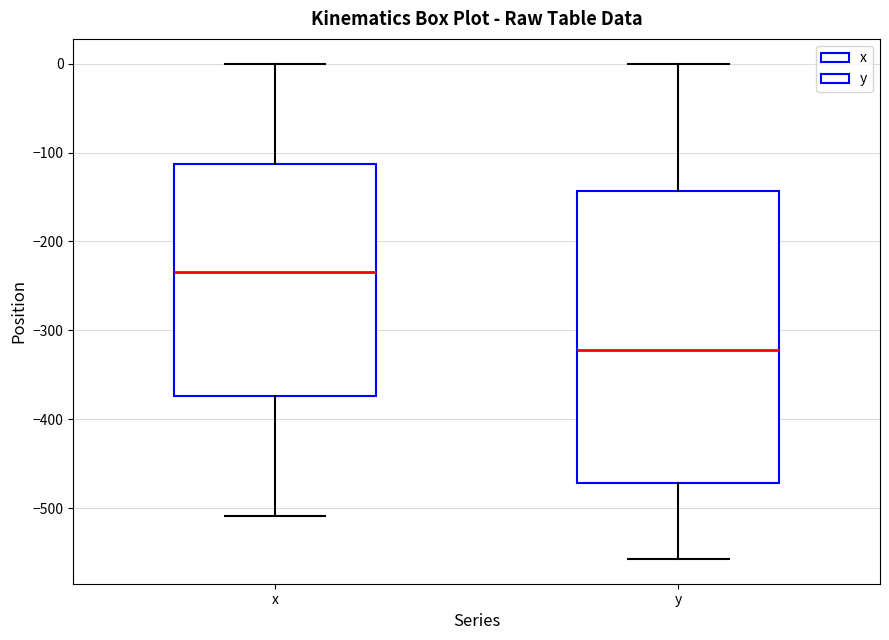

Which box's median line is the highest?

x